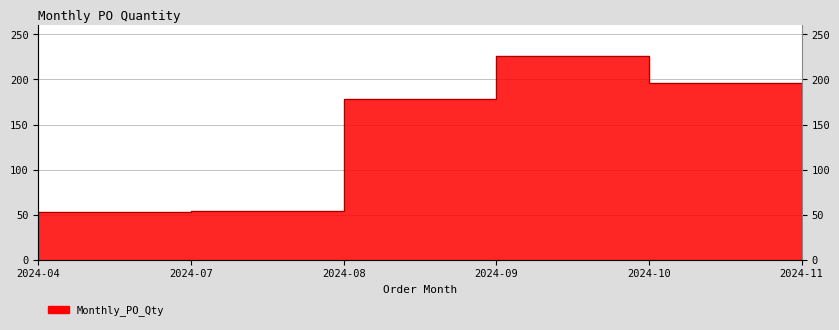

List the labels in order of value, largest first.

2024-09, 2024-10, 2024-11, 2024-08, 2024-07, 2024-04